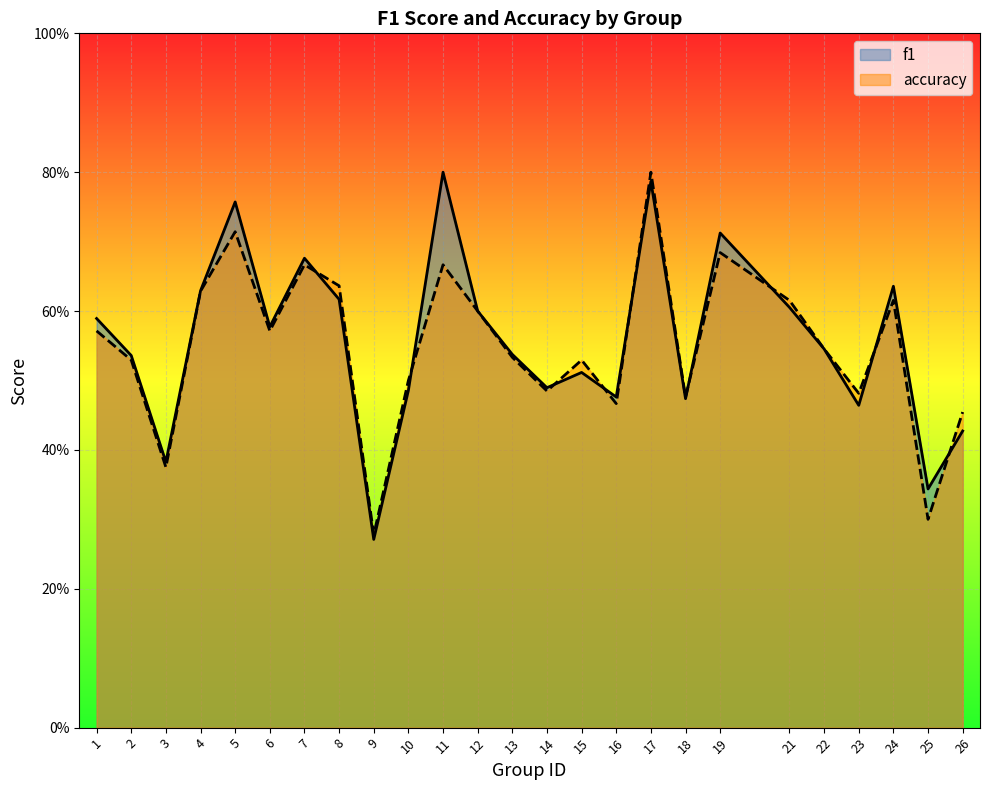

What is the average value of the accuracy series?

0.5